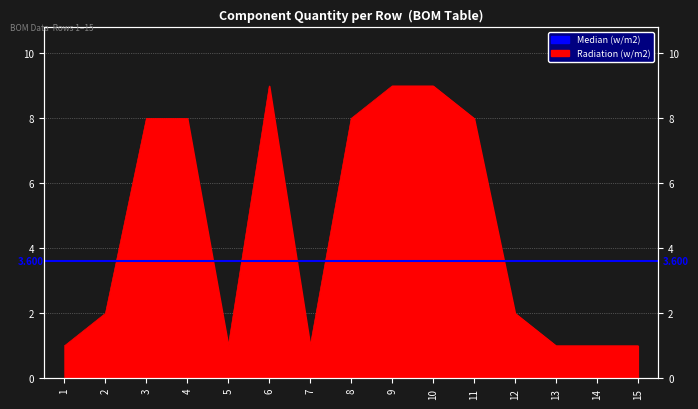

List the labels in order of value, smallest first.

1, 5, 7, 13, 14, 15, 2, 12, 3, 4, 8, 11, 6, 9, 10